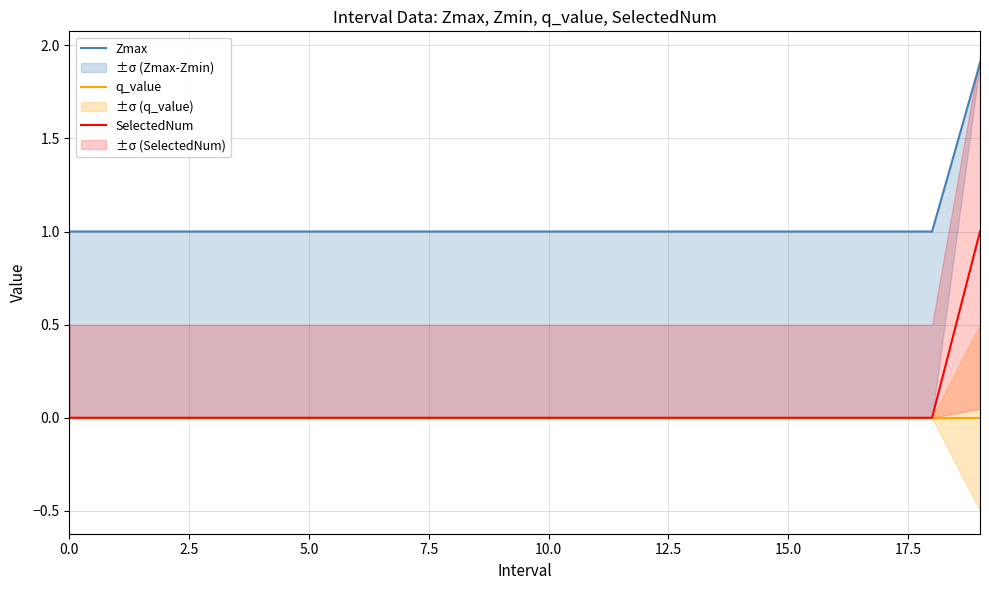

Rank the series at 11 from highest to lowest value.

Zmax, q_value, SelectedNum